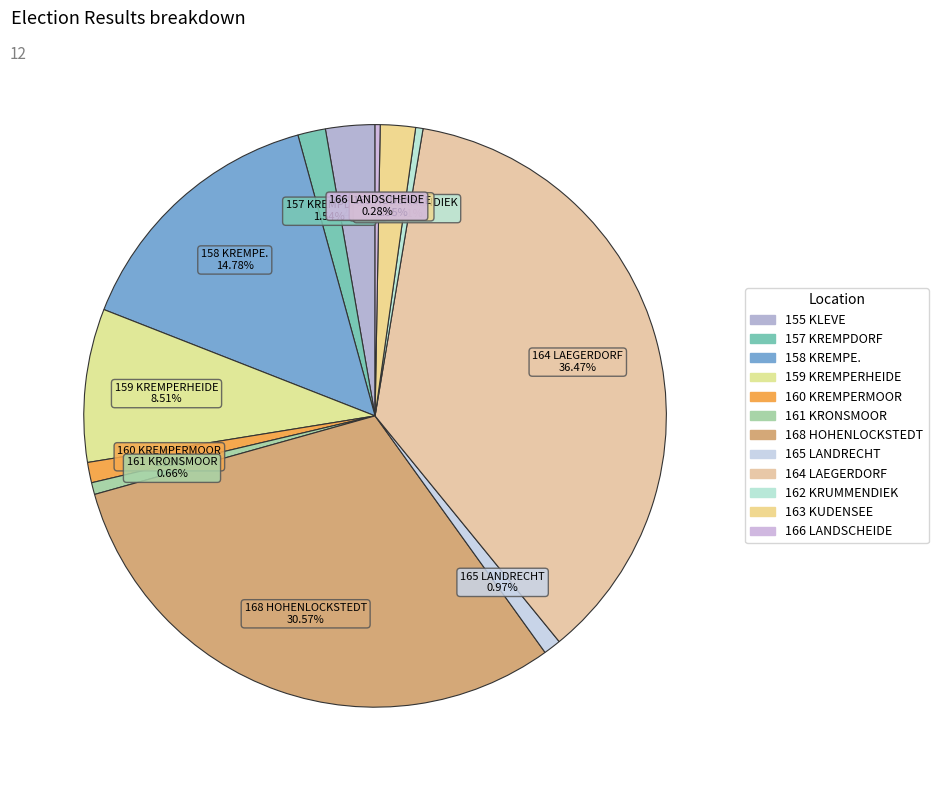

Count the number of slices in the pie.

12